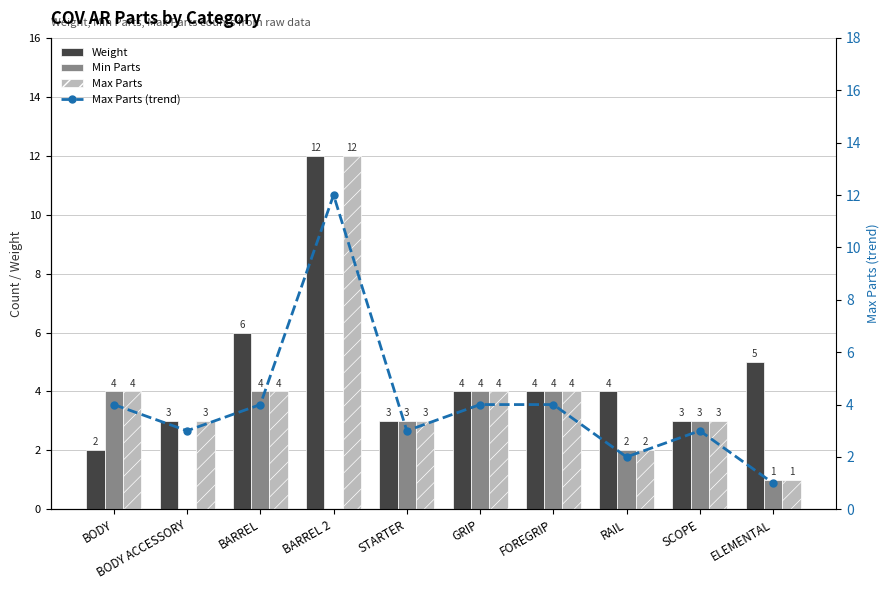

At which category is the sum across all series the highest?

BARREL 2